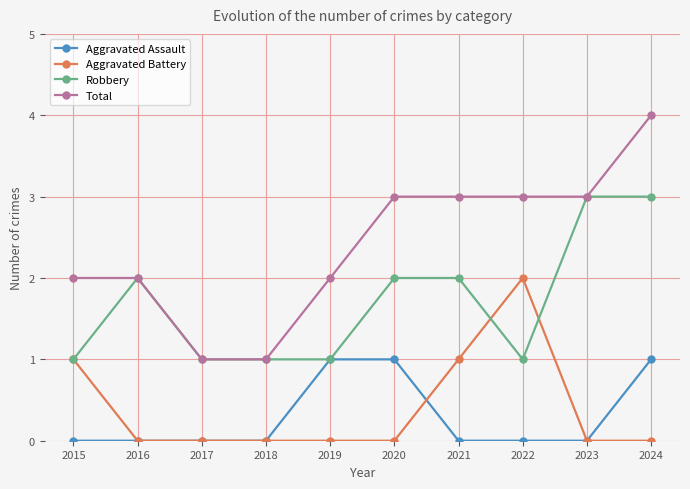

What is the sum of all Robbery values?

17